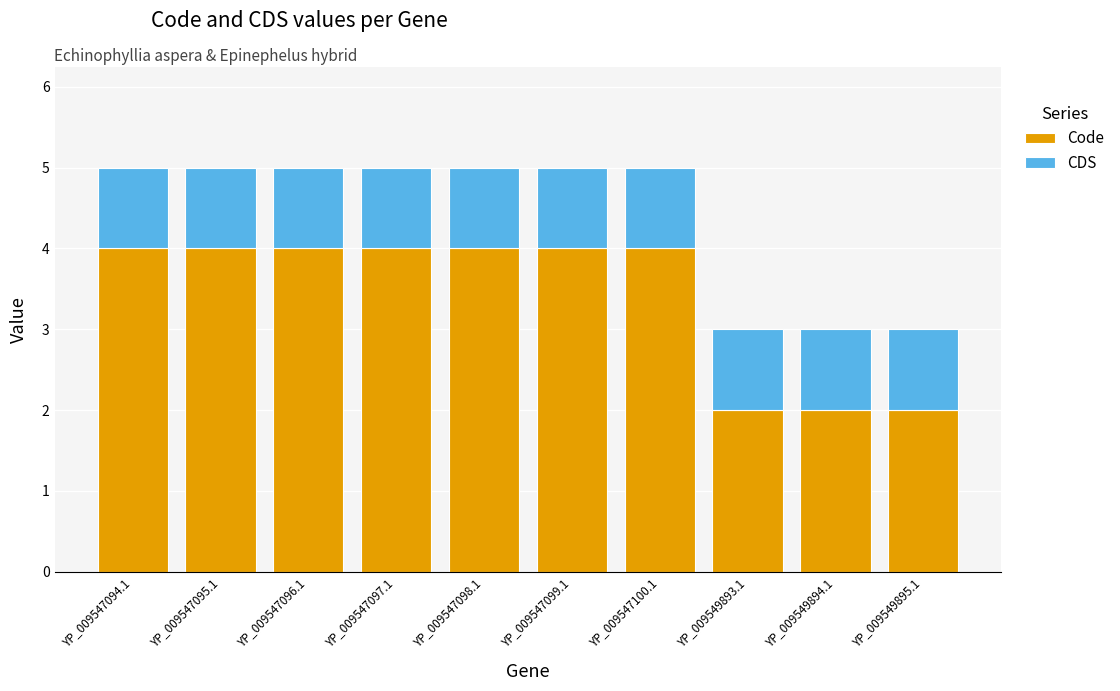

What is the sum of all Code values?

34